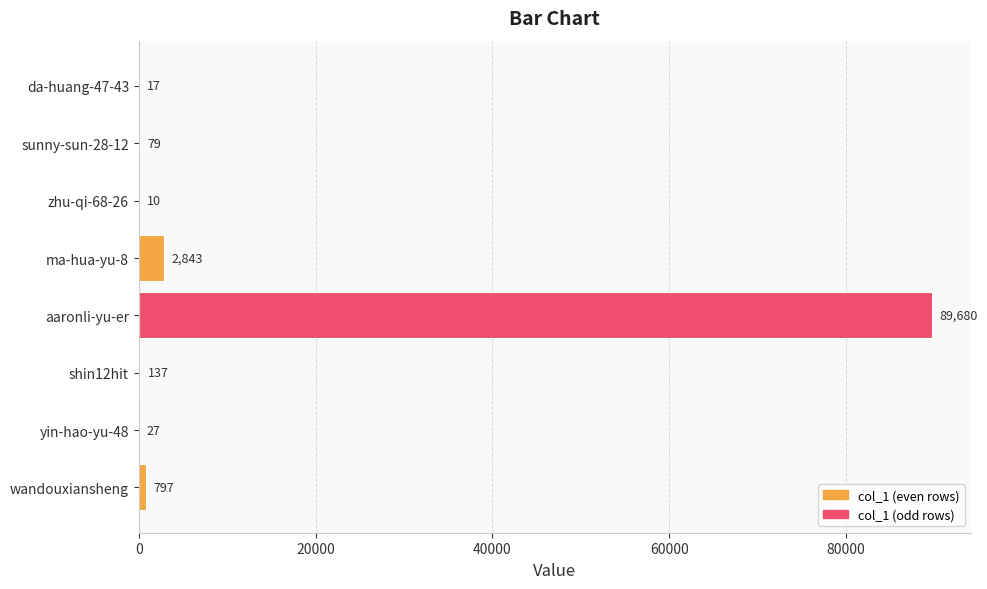

What is the maximum value shown in the chart?

89680